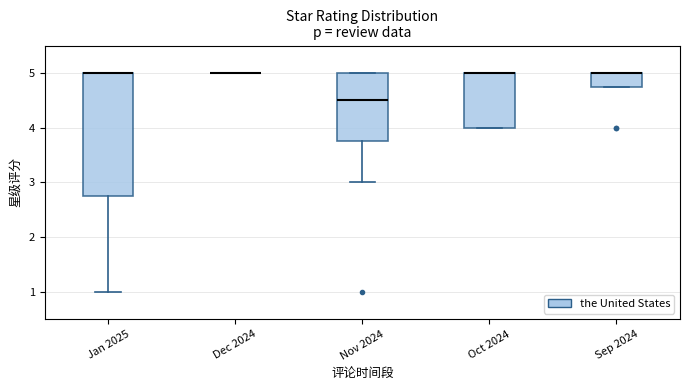

Reading left to right, transcribe this box plot: for each box, give where its median line is, the range the box spans, and where its two whiskers end, as read against the y-axis. The values are not printed on the chart, so give them approximately, as read against the axis.

Jan 2025: median 5.0 (drawn on the box's upper edge), box 2.8 to 5.0, whiskers 1.0 to 5.0
Dec 2024: box collapsed to a line at 5.0, whiskers 5.0 to 5.0
Nov 2024: median 4.5, box 3.8 to 5.0, whiskers 3.0 to 5.0
Oct 2024: median 5.0 (drawn on the box's upper edge), box 4.0 to 5.0, whiskers 4.0 to 5.0
Sep 2024: median 5.0 (drawn on the box's upper edge), box 4.8 to 5.0, whiskers 4.8 to 5.0